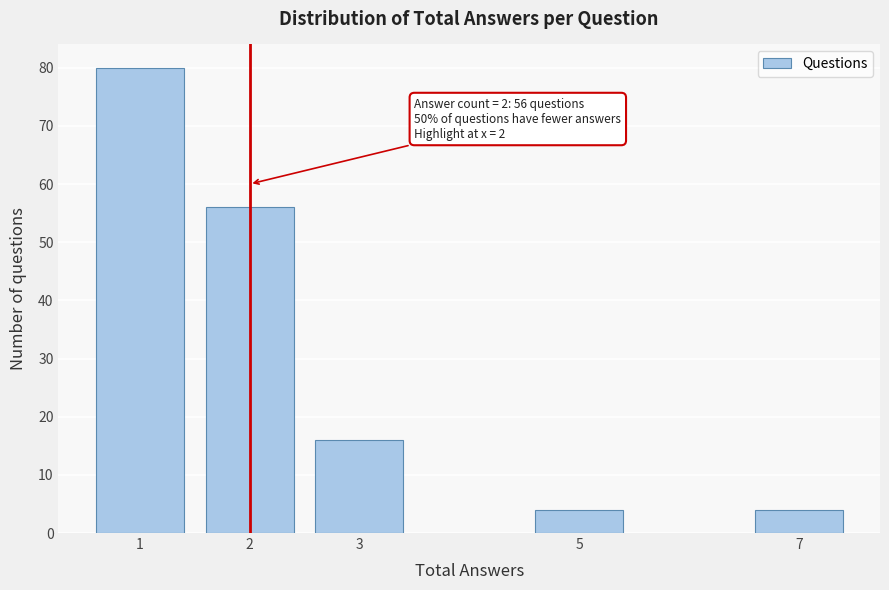

Reading right to left, list all the values displayed in this chart.

7=4	5=4	3=16	2=56	1=80